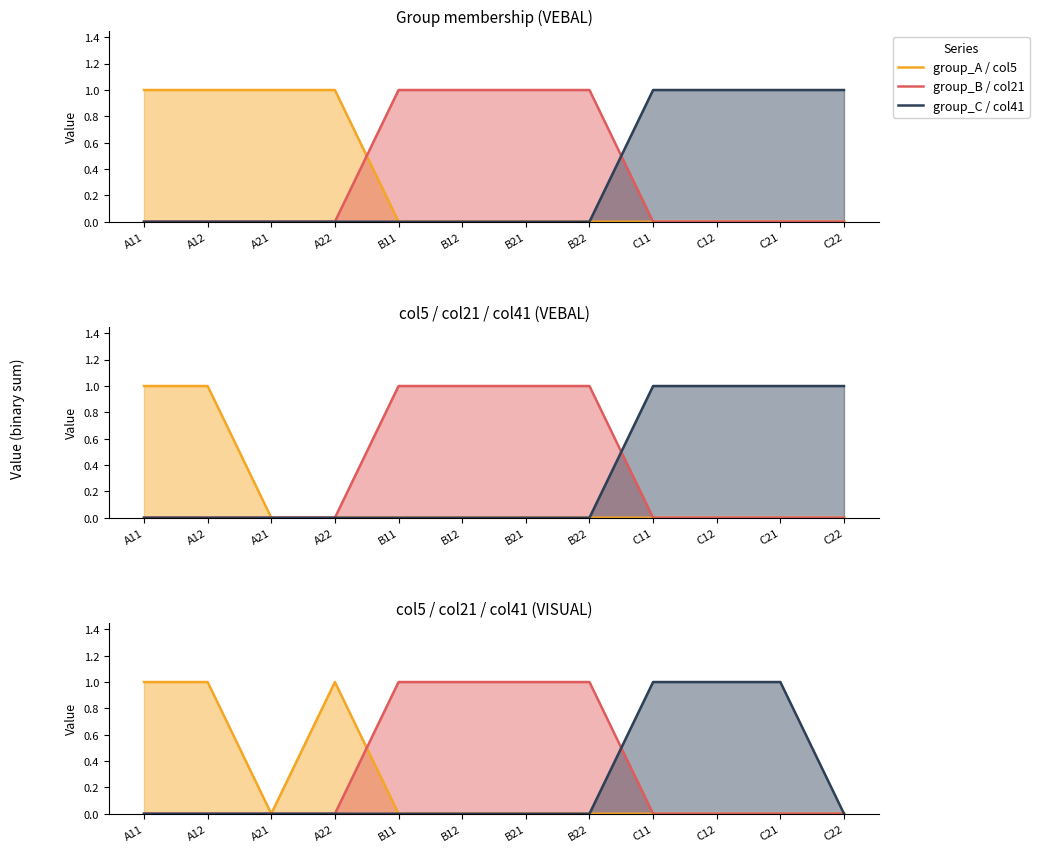

Between A22 and C11, which is larger?

A22